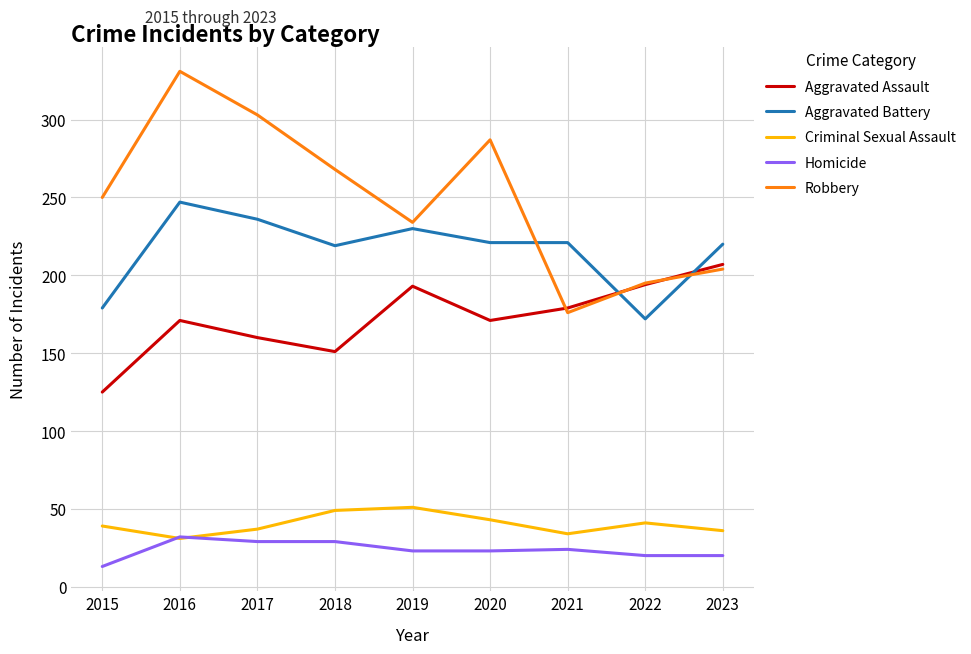

What is the difference between the highest and lowest values at 2017?

274